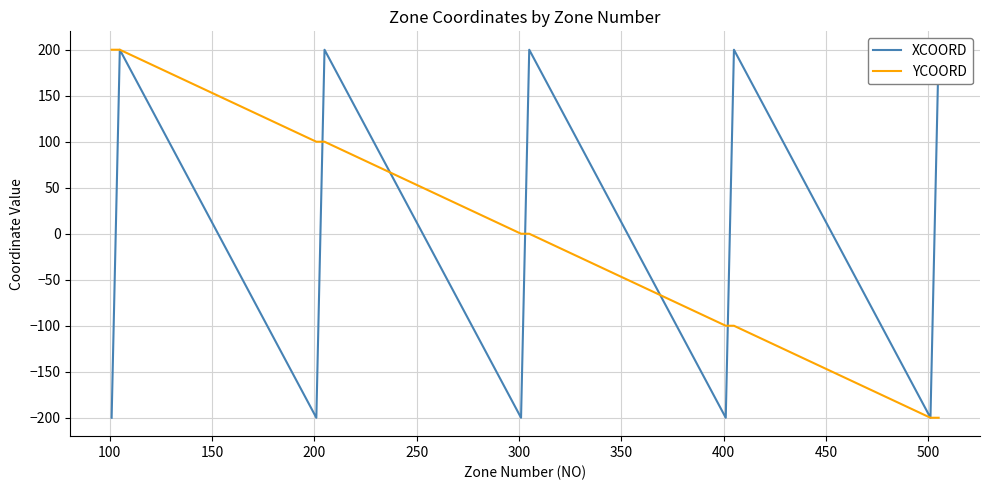

What is the maximum value for YCOORD?

200